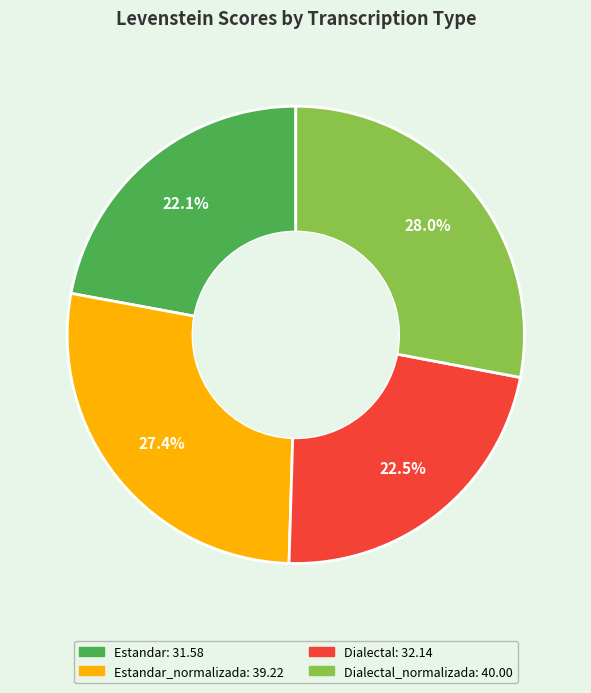

Is there any slice that represents more than half of the pie?

No